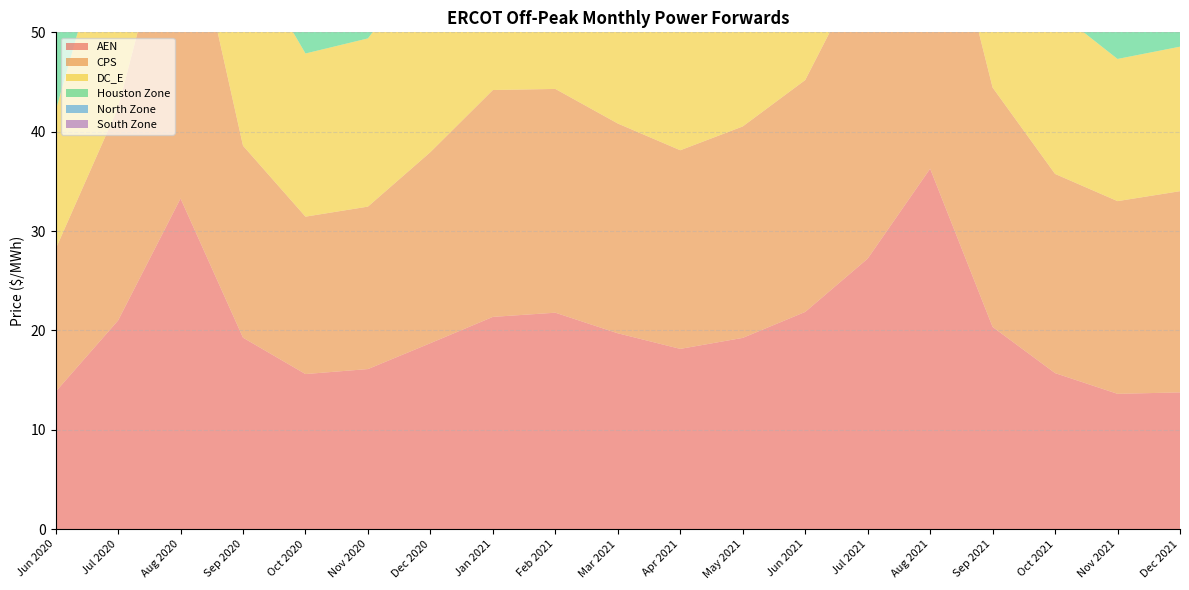

Reading left to right, transcribe all the data shown in this chart.

AEN: Jun 2020=13.8	Jul 2020=21.0	Aug 2020=33.3	Sep 2020=19.3	Oct 2020=15.6	Nov 2020=16.1	Dec 2020=18.7	Jan 2021=21.4	Feb 2021=21.8	Mar 2021=19.7	Apr 2021=18.1	May 2021=19.2	Jun 2021=21.9	Jul 2021=27.2	Aug 2021=36.3	Sep 2021=20.4	Oct 2021=15.7	Nov 2021=13.6	Dec 2021=13.8
CPS: Jun 2020=14.4	Jul 2020=21.4	Aug 2020=33.5	Sep 2020=19.3	Oct 2020=15.8	Nov 2020=16.4	Dec 2020=19.2	Jan 2021=22.8	Feb 2021=22.5	Mar 2021=21.1	Apr 2021=20.0	May 2021=21.3	Jun 2021=23.3	Jul 2021=30.2	Aug 2021=33.3	Sep 2021=24.1	Oct 2021=20.0	Nov 2021=19.4	Dec 2021=20.3
DC_E: Jun 2020=13.9	Jul 2020=22.0	Aug 2020=34.1	Sep 2020=20.1	Oct 2020=16.4	Nov 2020=16.9	Dec 2020=19.8	Jan 2021=22.3	Feb 2021=22.2	Mar 2021=20.6	Apr 2021=18.9	May 2021=20.0	Jun 2021=22.6	Jul 2021=28.5	Aug 2021=37.1	Sep 2021=21.2	Oct 2021=16.5	Nov 2021=14.3	Dec 2021=14.5
Houston Zone: Jun 2020=13.3	Jul 2020=22.1	Aug 2020=37.9	Sep 2020=23.2	Oct 2020=17.4	Nov 2020=18.7	Dec 2020=21.1	Jan 2021=23.7	Feb 2021=23.2	Mar 2021=19.4	Apr 2021=18.3	May 2021=18.9	Jun 2021=20.6	Jul 2021=32.5	Aug 2021=35.5	Sep 2021=20.6	Oct 2021=18.8	Nov 2021=17.9	Dec 2021=19.4
North Zone: Jun 2020=12.9	Jul 2020=21.9	Aug 2020=37.4	Sep 2020=21.5	Oct 2020=16.6	Nov 2020=16.4	Dec 2020=18.9	Jan 2021=21.5	Feb 2021=21.3	Mar 2021=19.6	Apr 2021=17.7	May 2021=18.9	Jun 2021=21.3	Jul 2021=27.3	Aug 2021=30.2	Sep 2021=21.5	Oct 2021=17.8	Nov 2021=17.0	Dec 2021=17.8
South Zone: Jun 2020=12.5	Jul 2020=21.8	Aug 2020=37.0	Sep 2020=21.8	Oct 2020=16.8	Nov 2020=17.1	Dec 2020=19.6	Jan 2021=21.3	Feb 2021=20.9	Mar 2021=20.5	Apr 2021=18.3	May 2021=18.3	Jun 2021=18.5	Jul 2021=27.7	Aug 2021=30.6	Sep 2021=20.5	Oct 2021=18.3	Nov 2021=17.3	Dec 2021=18.3